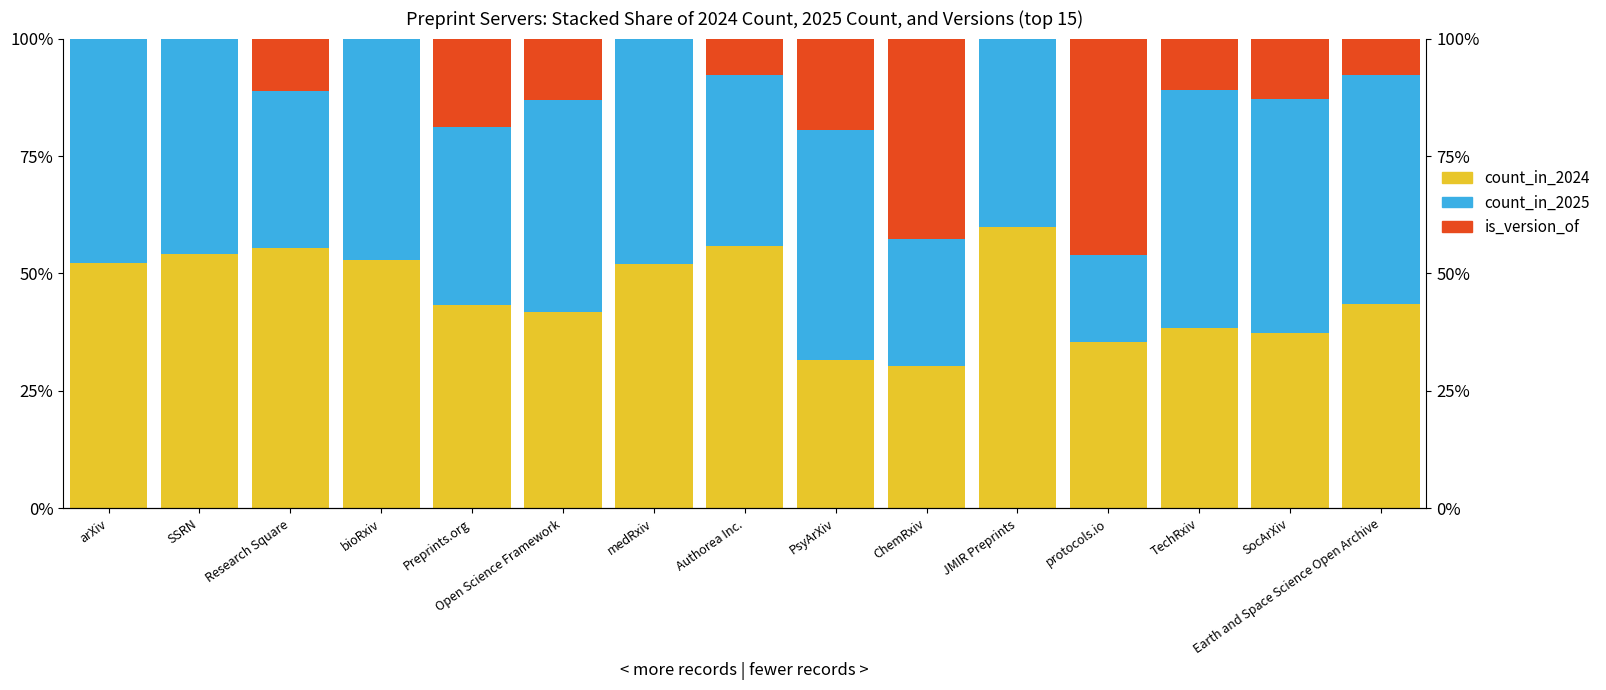

What are all the series names shown in the legend?

count_in_2024, count_in_2025, is_version_of